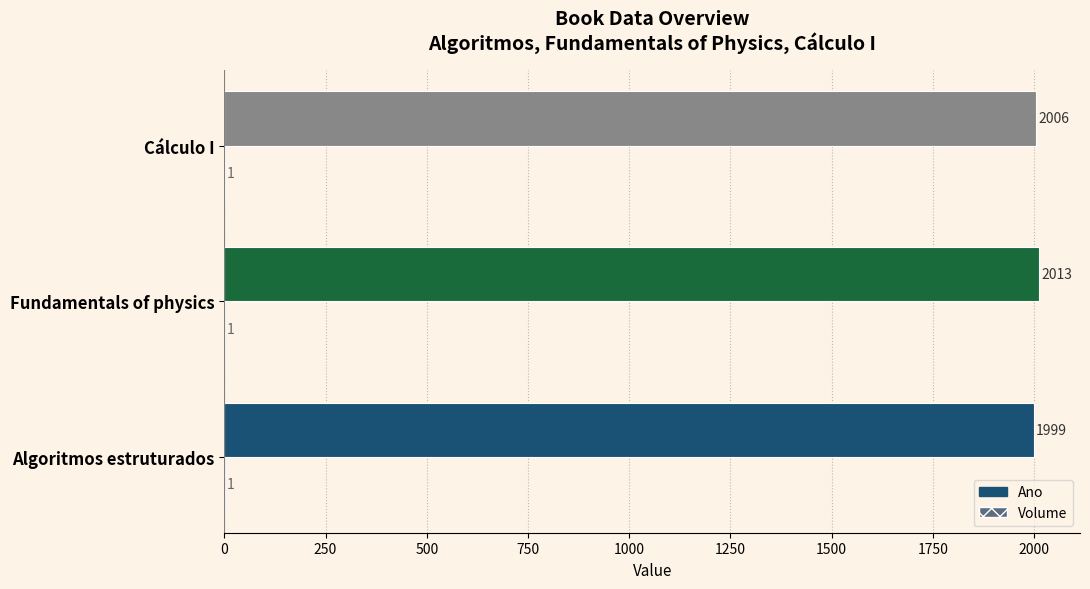

Which category has the highest value in the Ano series?

Fundamentals of physics